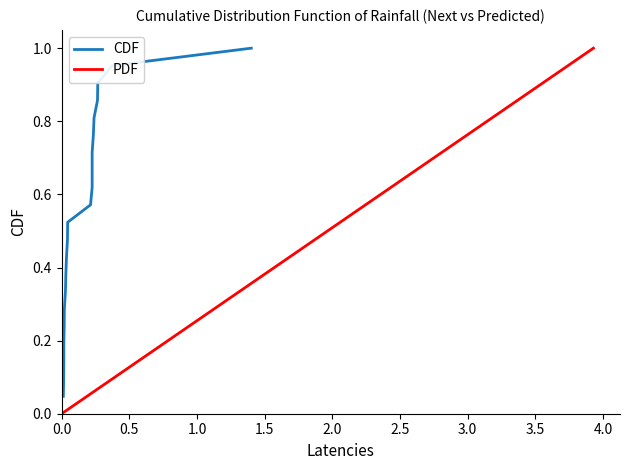

Is the value of CDF at 14 greater than the value of PDF at 0.5?

Yes